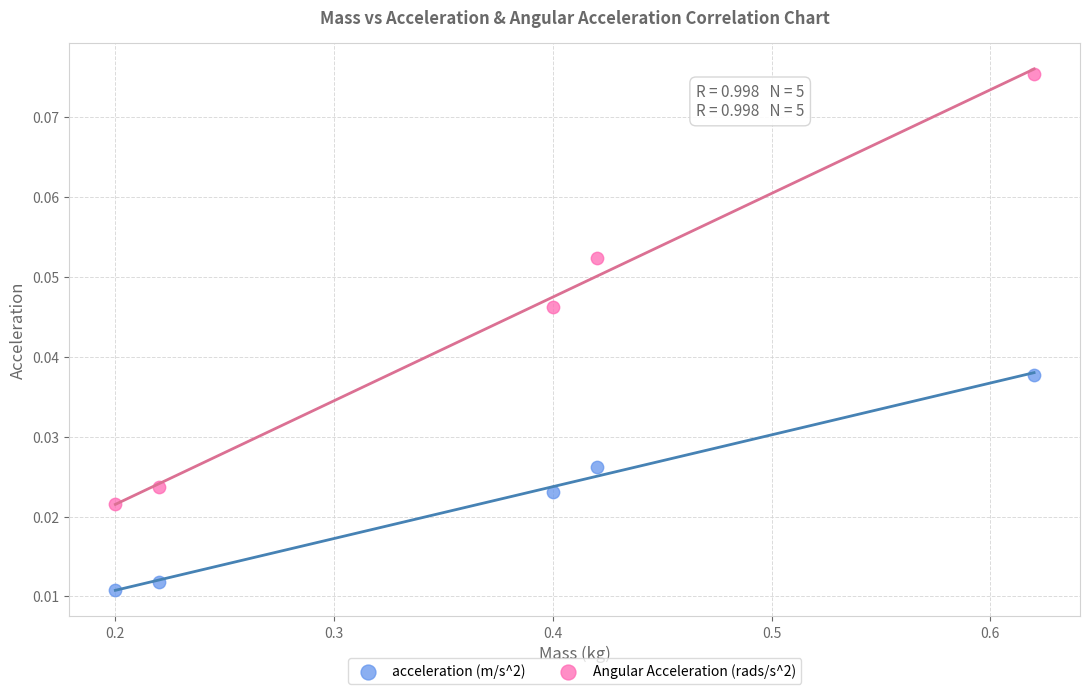

Which series has the largest Y range (max minus min)?

Angular Acceleration (rads/s^2)